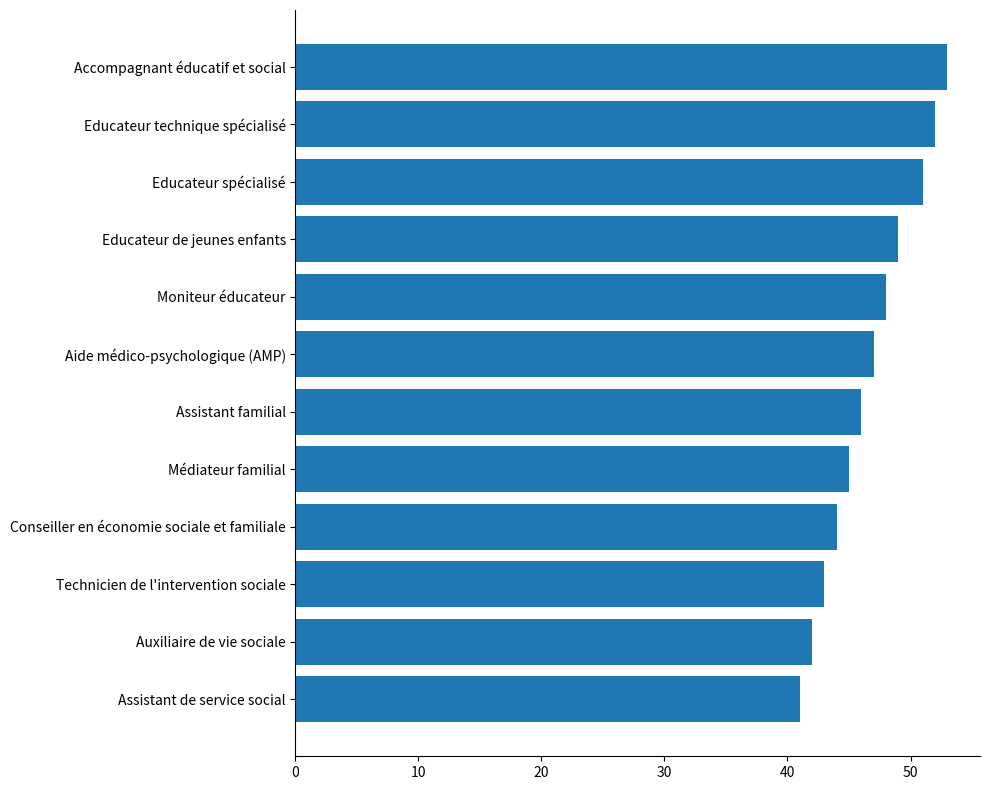

What is the sum of the values at Technicien de l'intervention sociale and Educateur spécialisé?

94